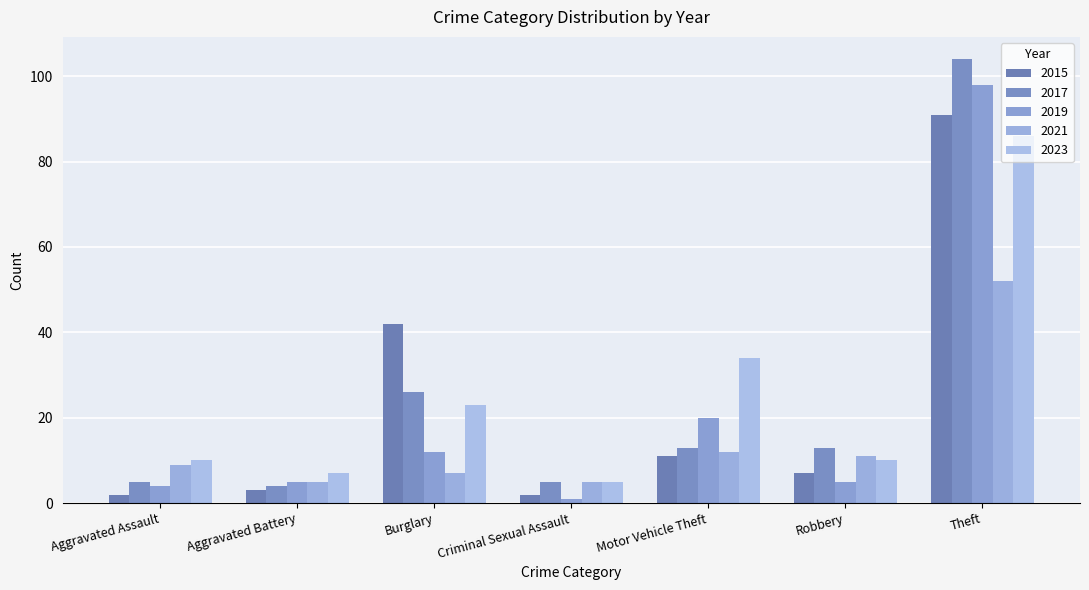

How many values in the 2015 series are below 7?

3